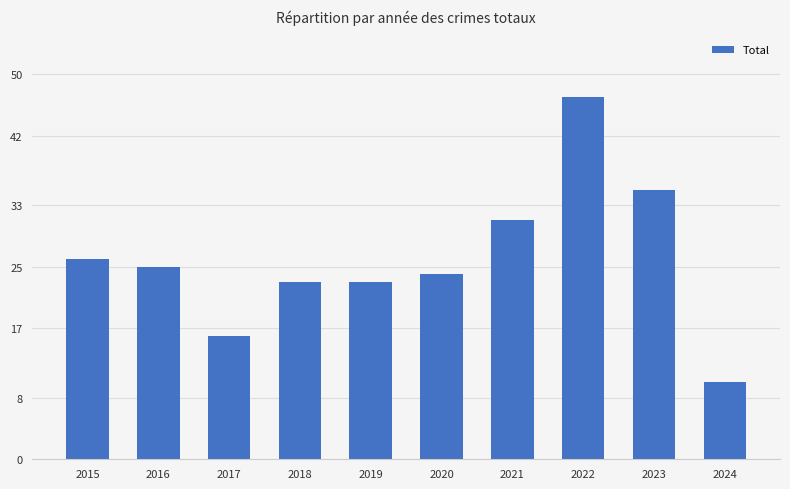

What value does the data have at 2017, to the nearest 5?

15